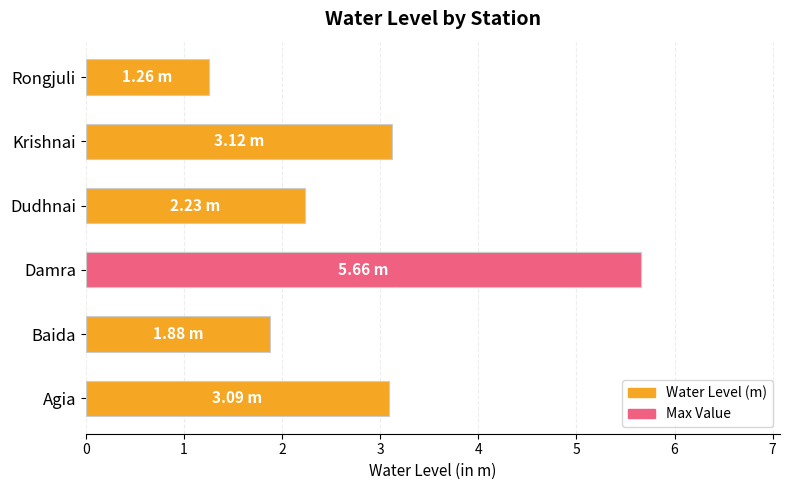

Count the number of data series in this chart.

2